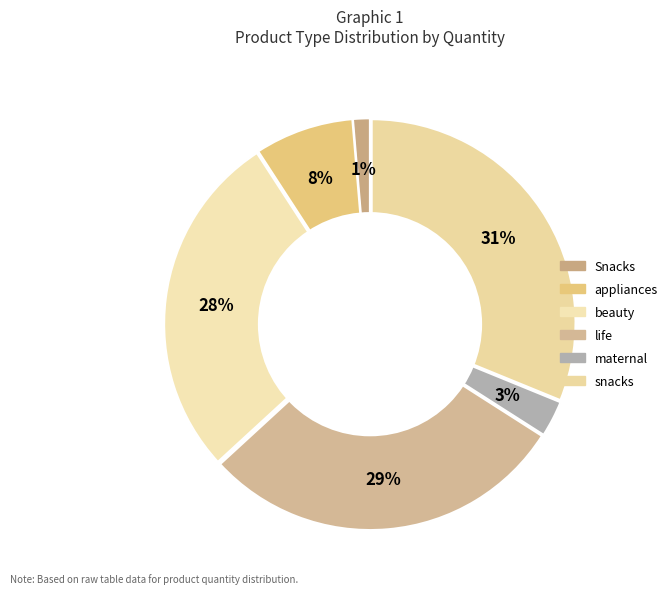

How much of the chart is everything except snacks?

68.8%